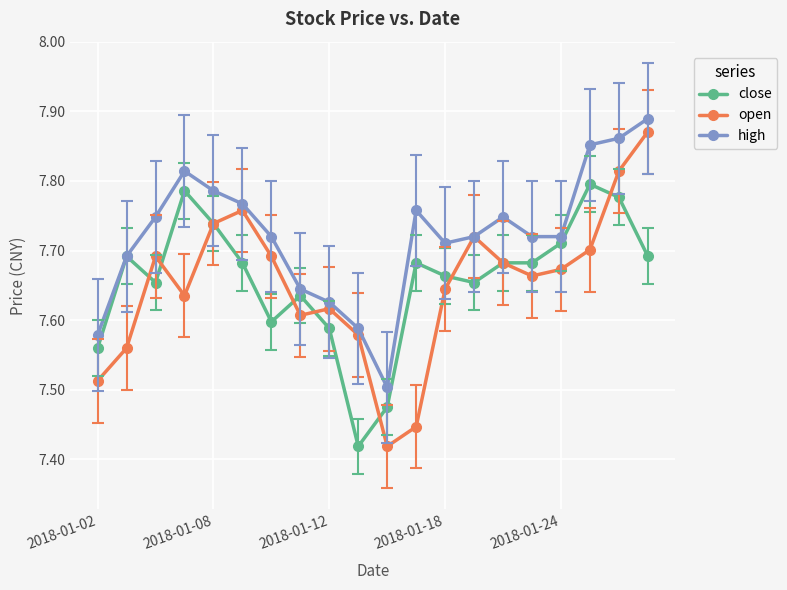

Does the chart display data point markers on the line(s)?

Yes